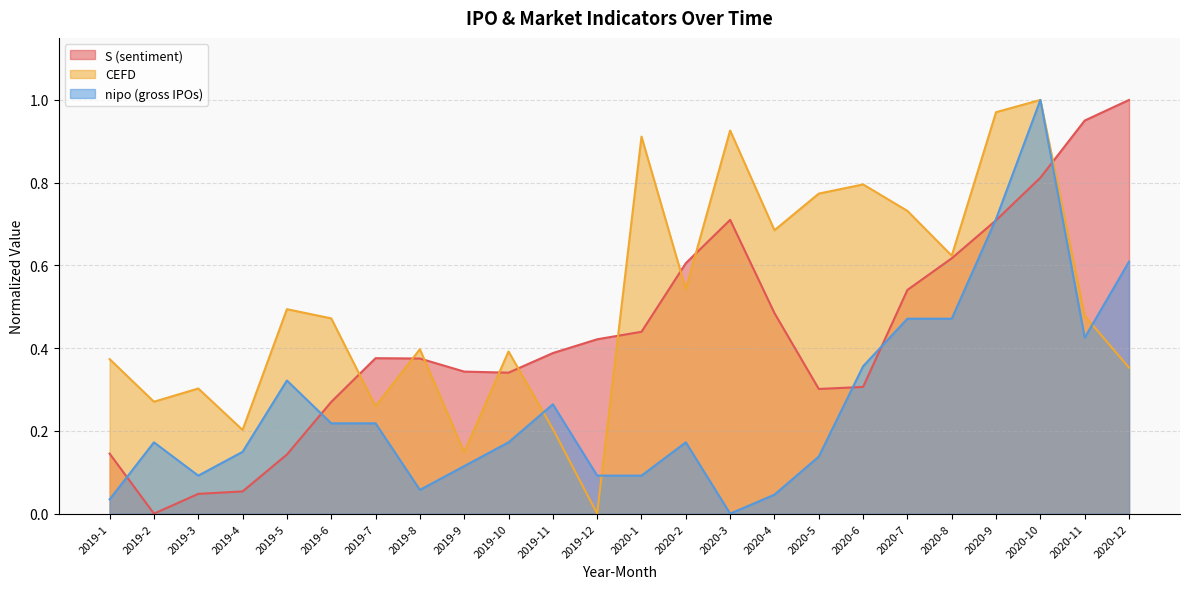

Reading right to left, transcribe all the data shown in this chart.

S: 1.0	1.0	0.8	0.7	0.6	0.5	0.3	0.3	0.5	0.7	0.6	0.4	0.4	0.4	0.3	0.3	0.4	0.4	0.3	0.1	0.1	0.0	0.0	0.1
CEFD: 0.4	0.5	1.0	1.0	0.6	0.7	0.8	0.8	0.7	0.9	0.5	0.9	0.0	0.2	0.4	0.1	0.4	0.3	0.5	0.5	0.2	0.3	0.3	0.4
nipo: 0.6	0.4	1.0	0.7	0.5	0.5	0.4	0.1	0.0	0.0	0.2	0.1	0.1	0.3	0.2	0.1	0.1	0.2	0.2	0.3	0.1	0.1	0.2	0.0